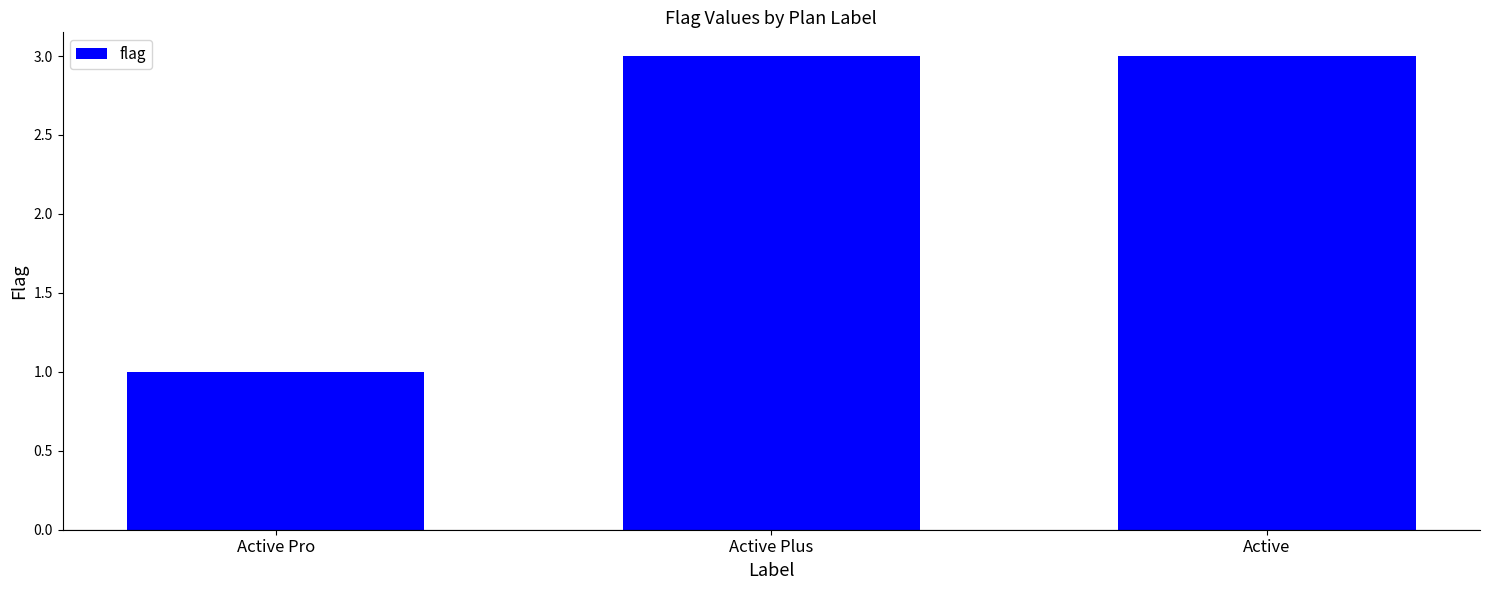

What is the sum of all values?

7